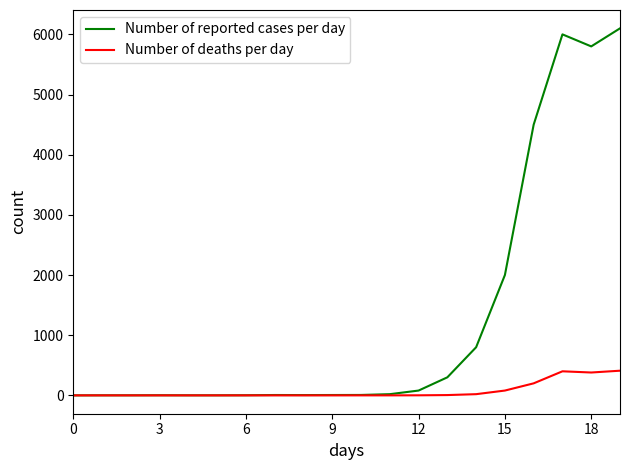

What is the maximum value shown in the chart?

6100